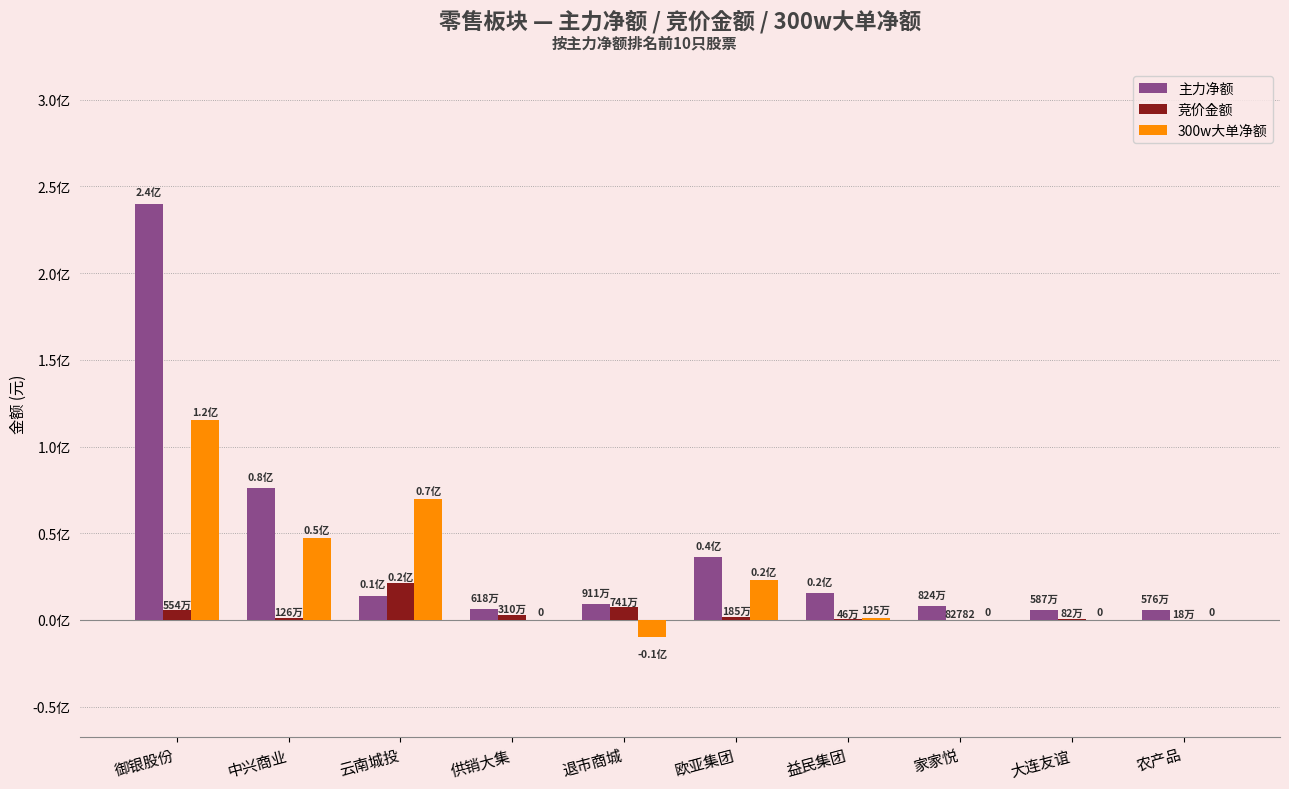

Is the value of 300w大单净额 at 欧亚集团 greater than the value of 竞价金额 at 中兴商业?

Yes